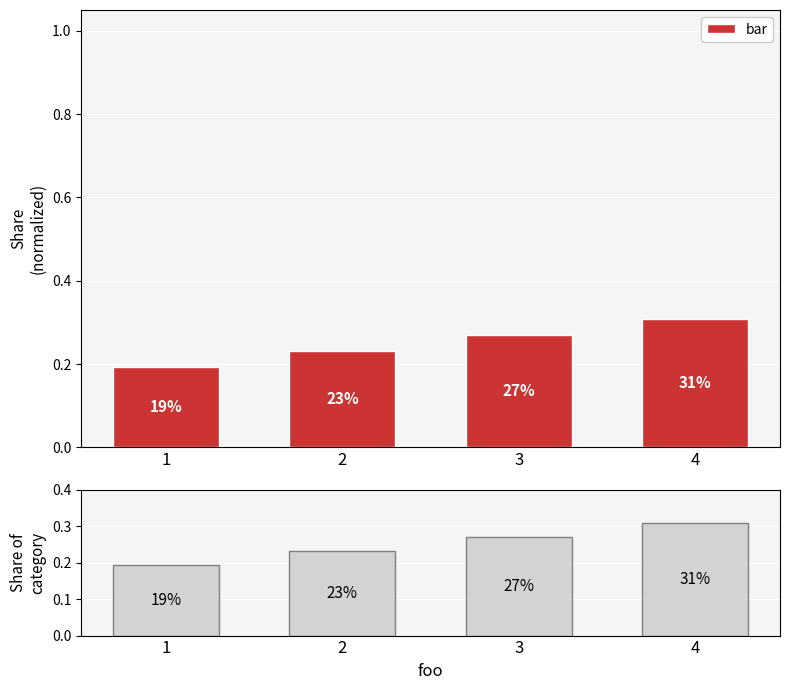

What is the greatest value displayed?

0.3